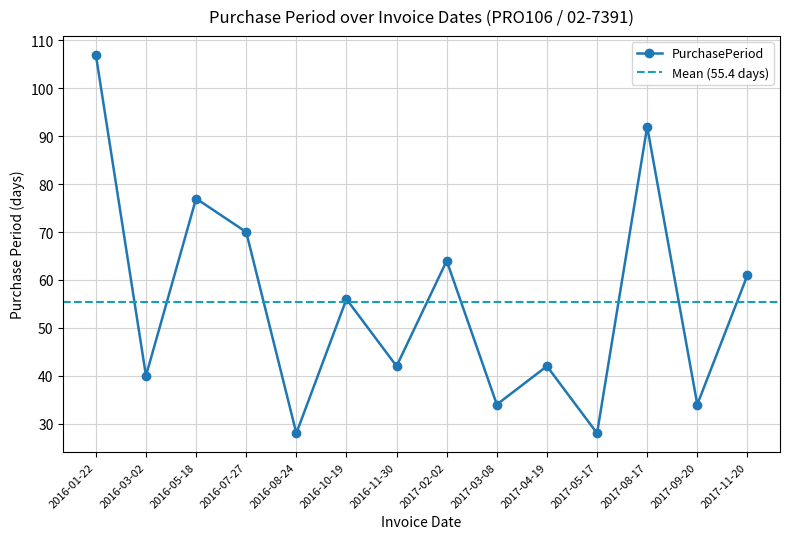

Approximately how many times larger is the value at 2017-03-08 compared to 2016-08-24?

1.2